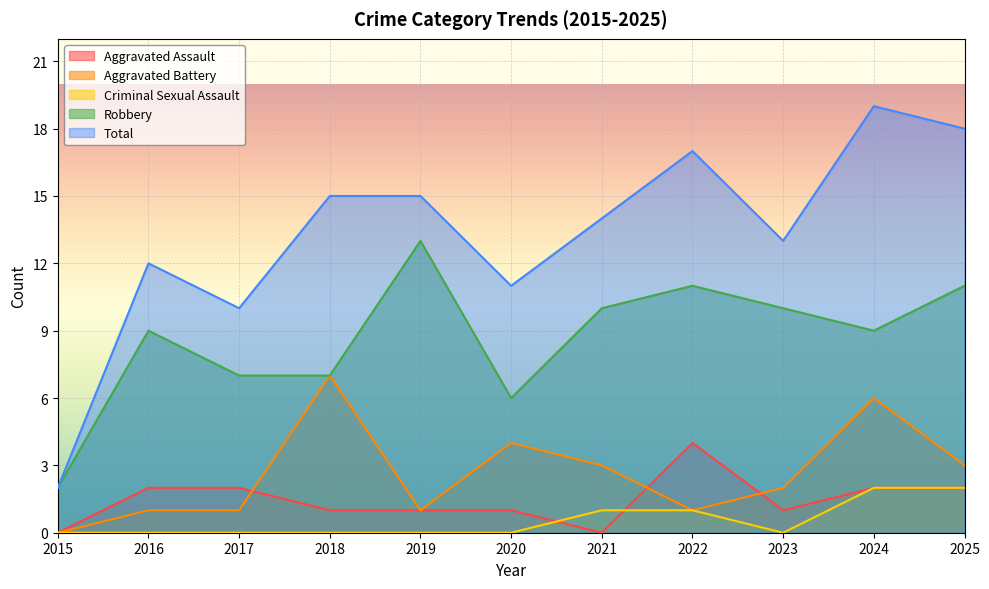

What value does the Robbery series have at 2023?

10